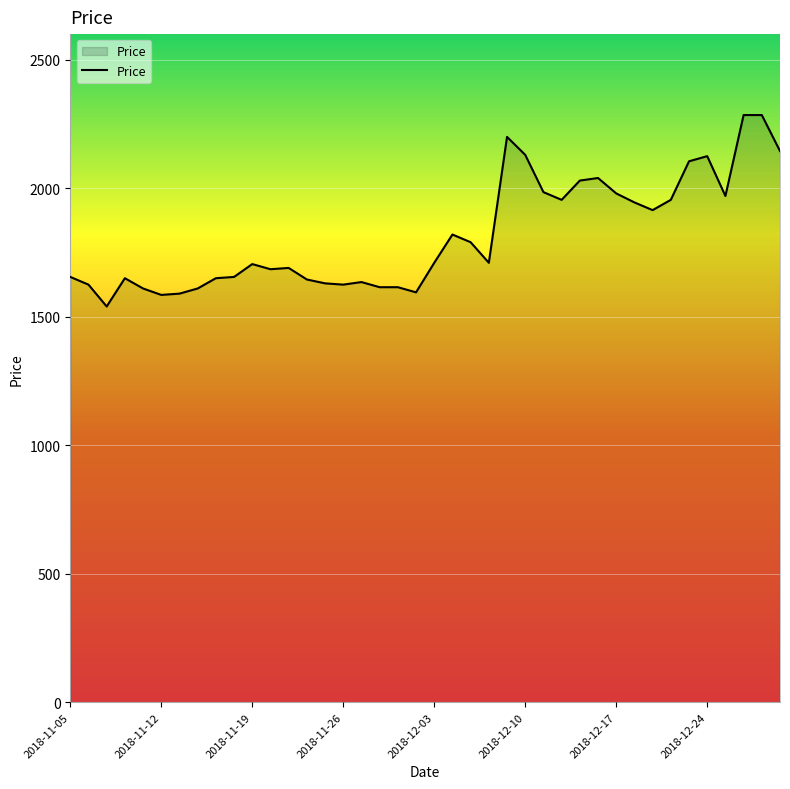

Does the chart have visible grid lines?

Yes